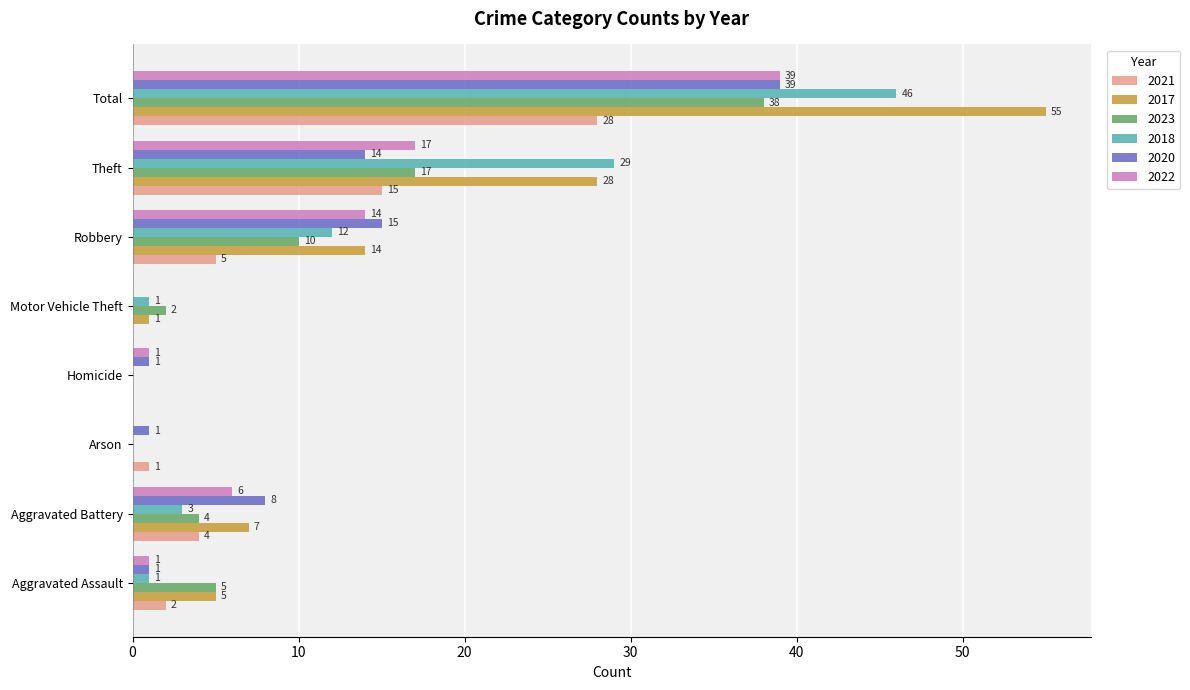

True or false: 2017 has a value of 0 at Arson.

True